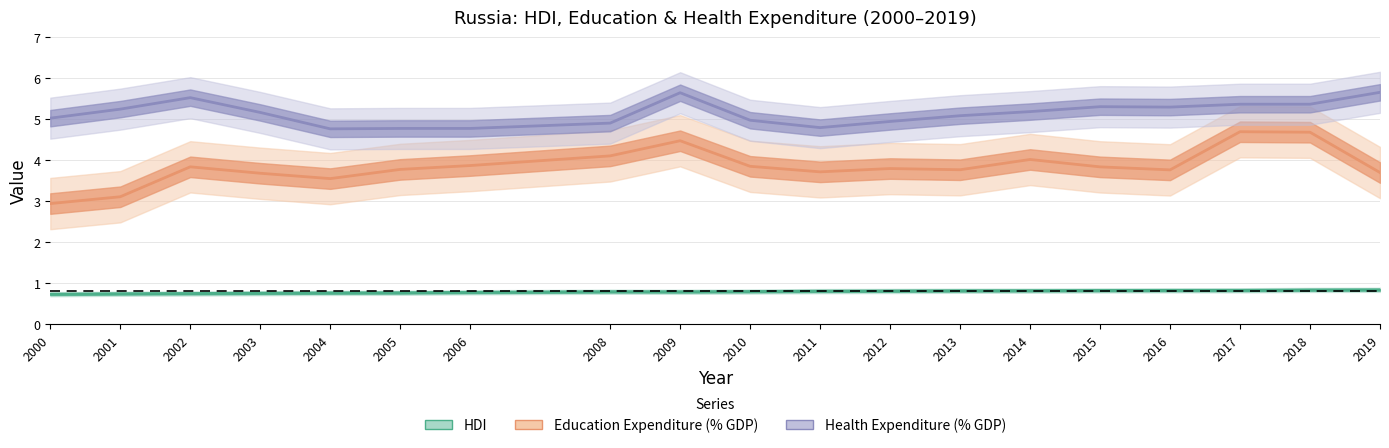

What are all the series names shown in the legend?

HDI, Education Expenditure (% GDP), Health Expenditure (% GDP)